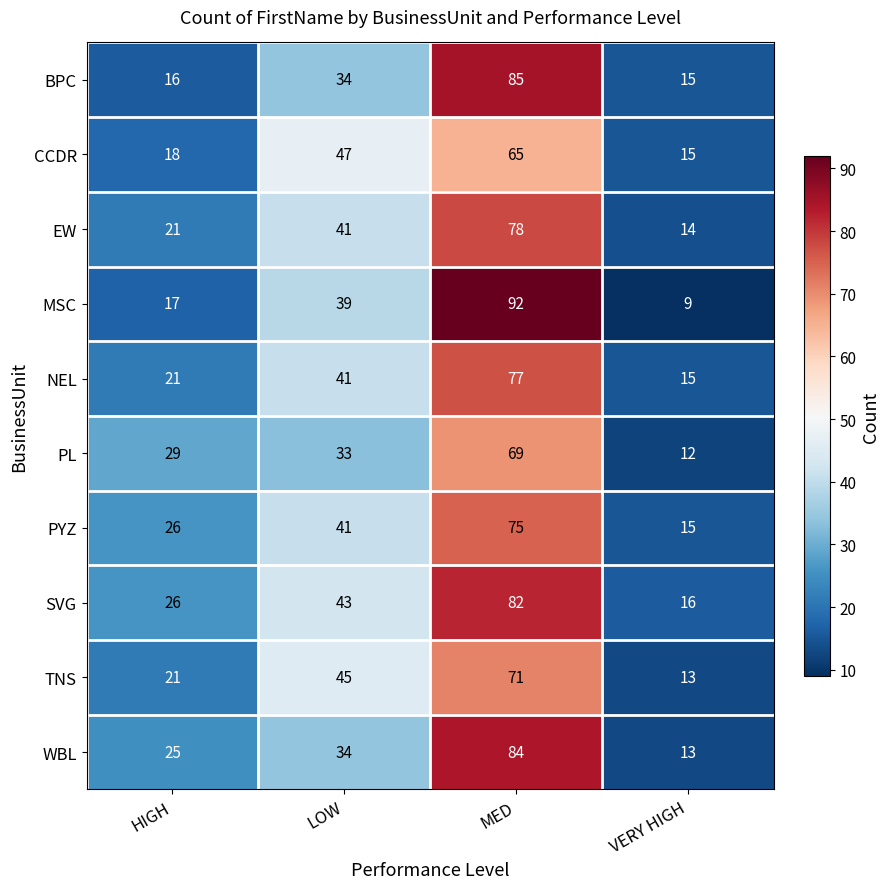

At which label is NEL closest to 46?

LOW